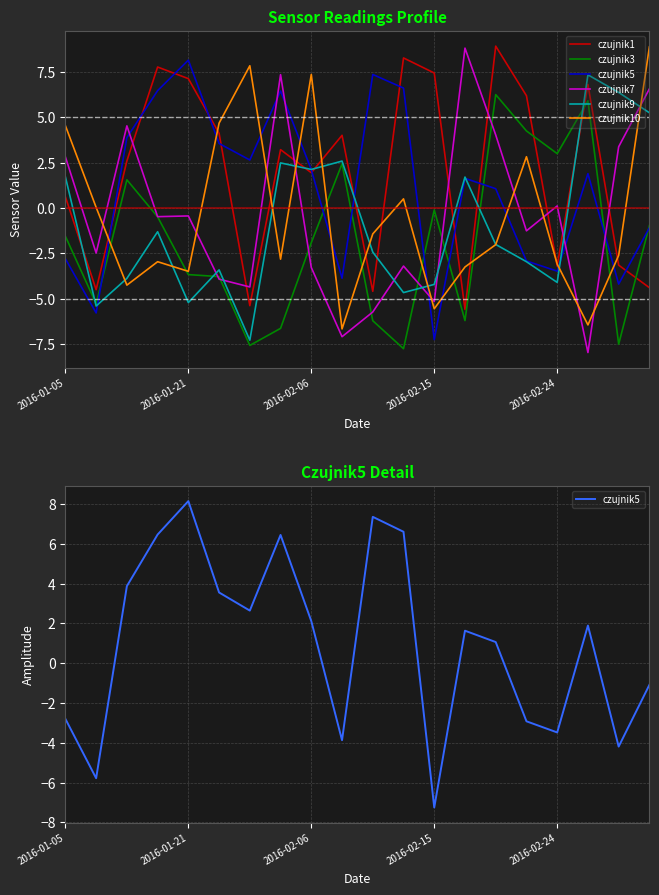

Is the value of czujnik1 at 19 greater than the value of czujnik10 at 5?

No